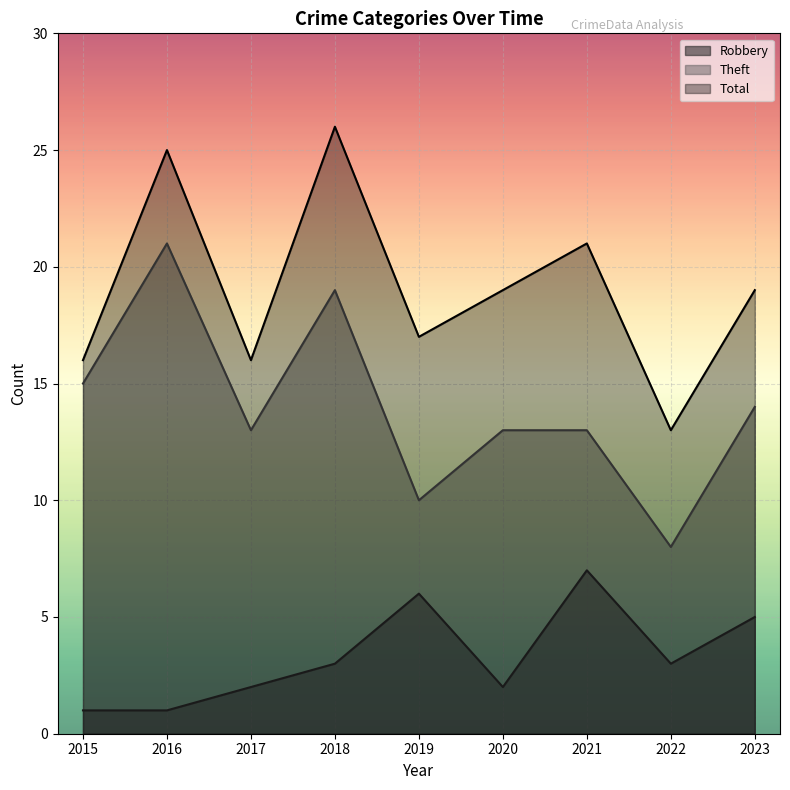

Which series has the largest range (max minus min)?

Theft